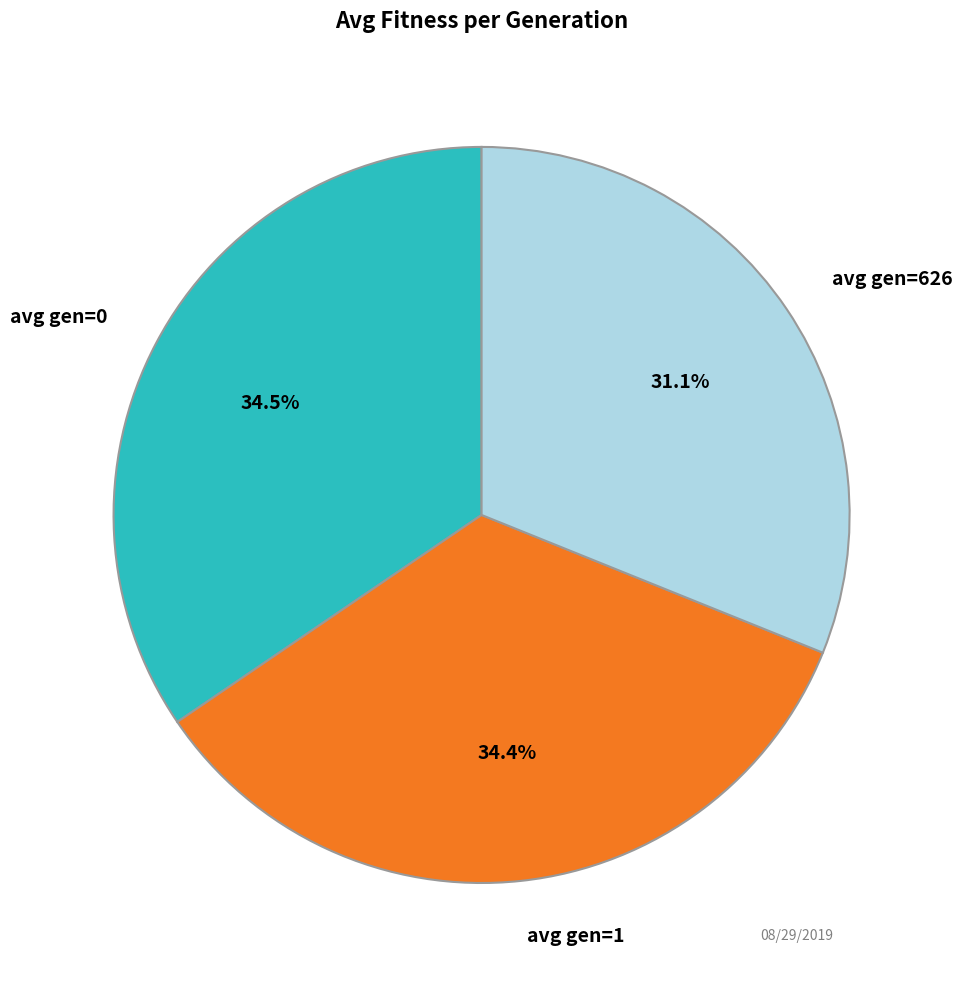

Is there any slice that represents more than half of the pie?

No